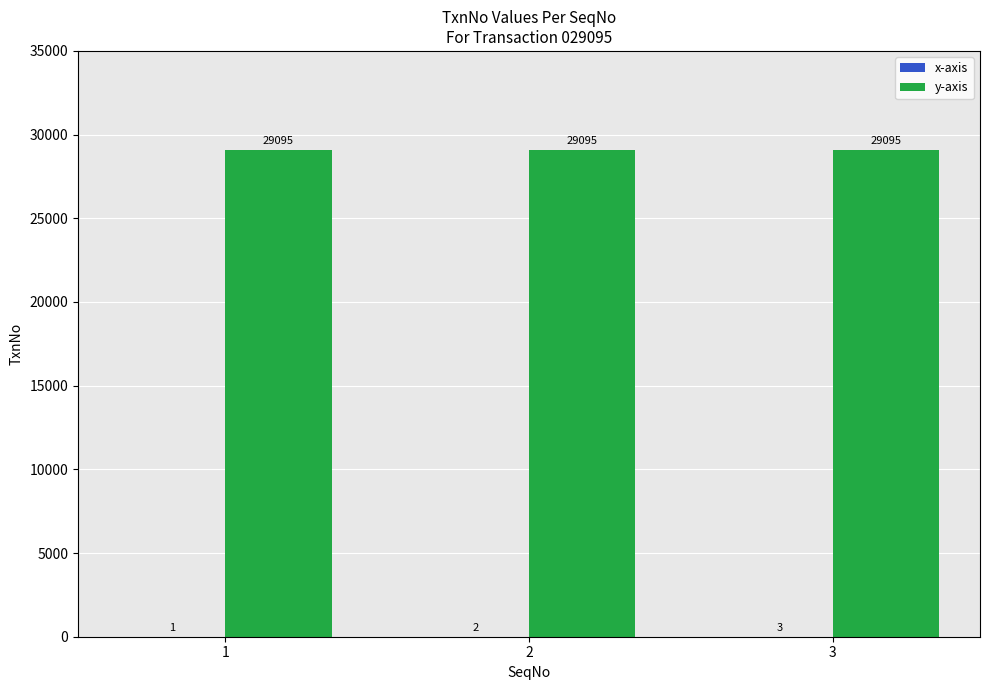

How many groups of bars are there?

3